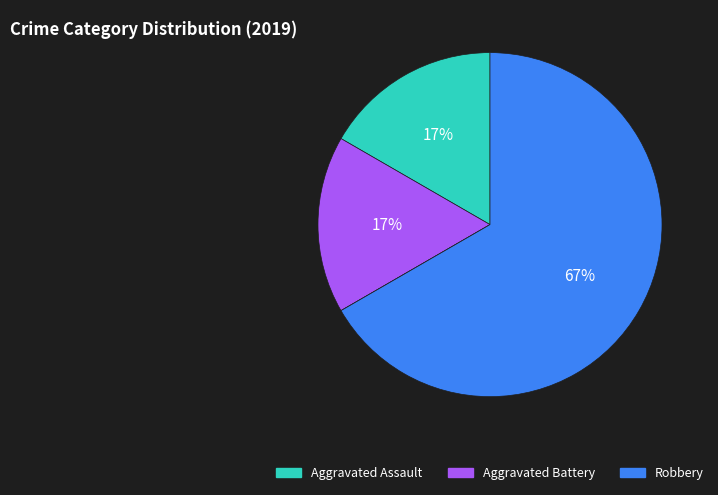

To the nearest percent, what is the average slice percentage?

25%